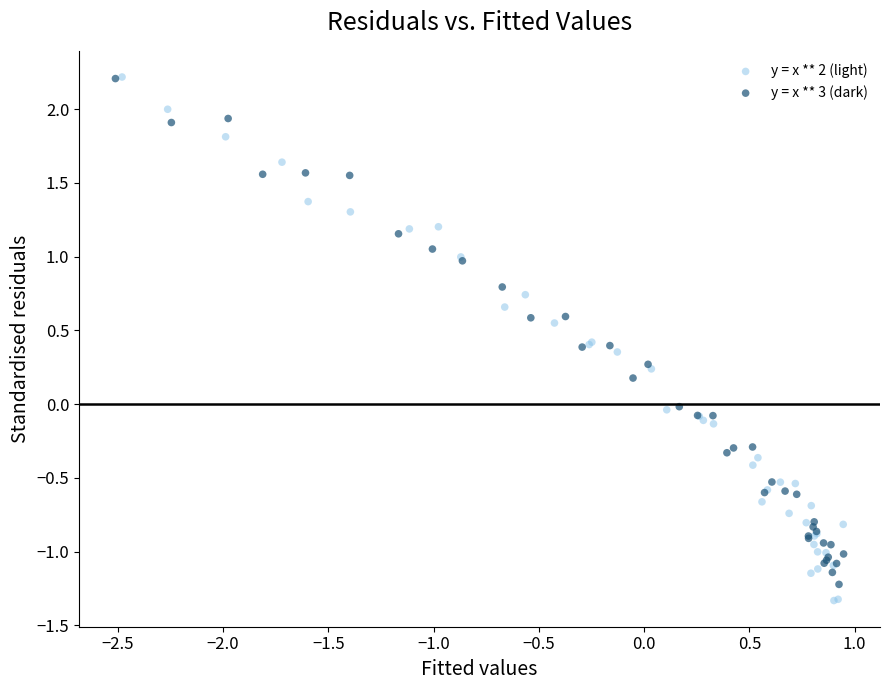

Which series has the largest Y range (max minus min)?

y = x ** 2 (light)